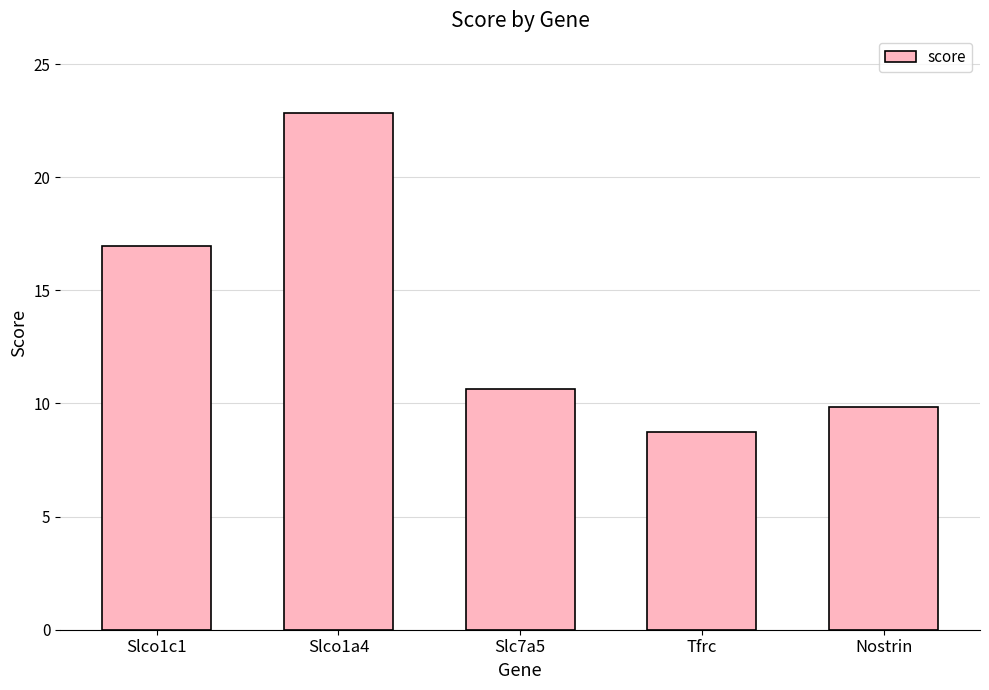

Is it true that the value at Slco1a4 is 22.8?

True